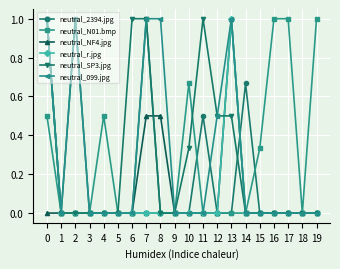

Count the number of data series in this chart.

6